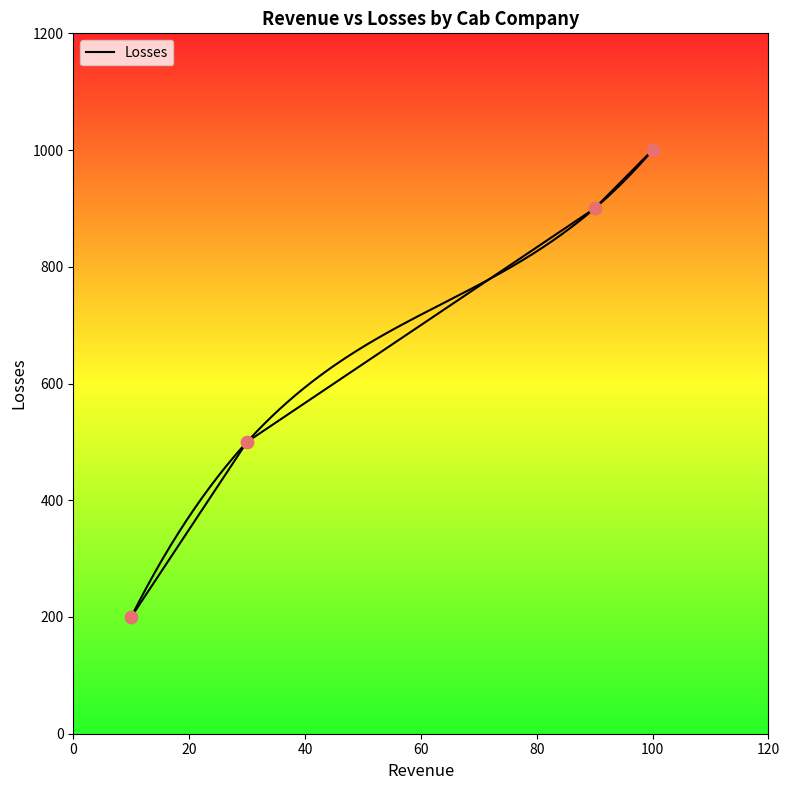

What is the ratio of the value at 20 to the value at 0?

2.5